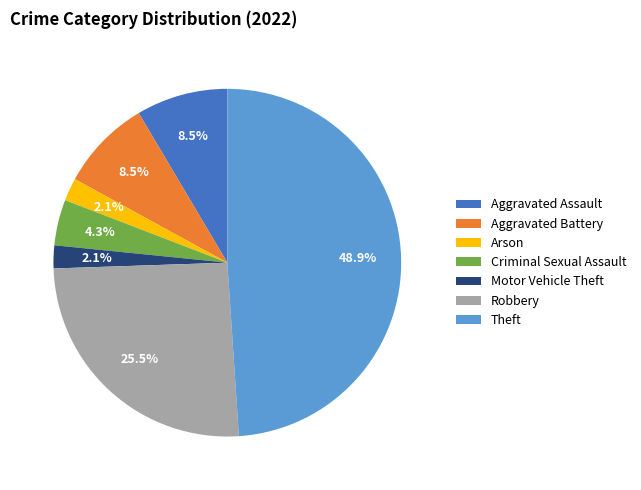

Which category has the biggest portion of the pie?

Theft